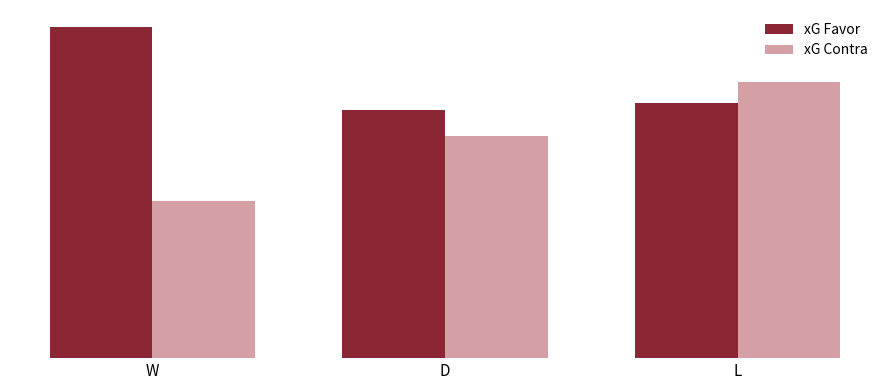

What is the greatest value displayed?

2.0